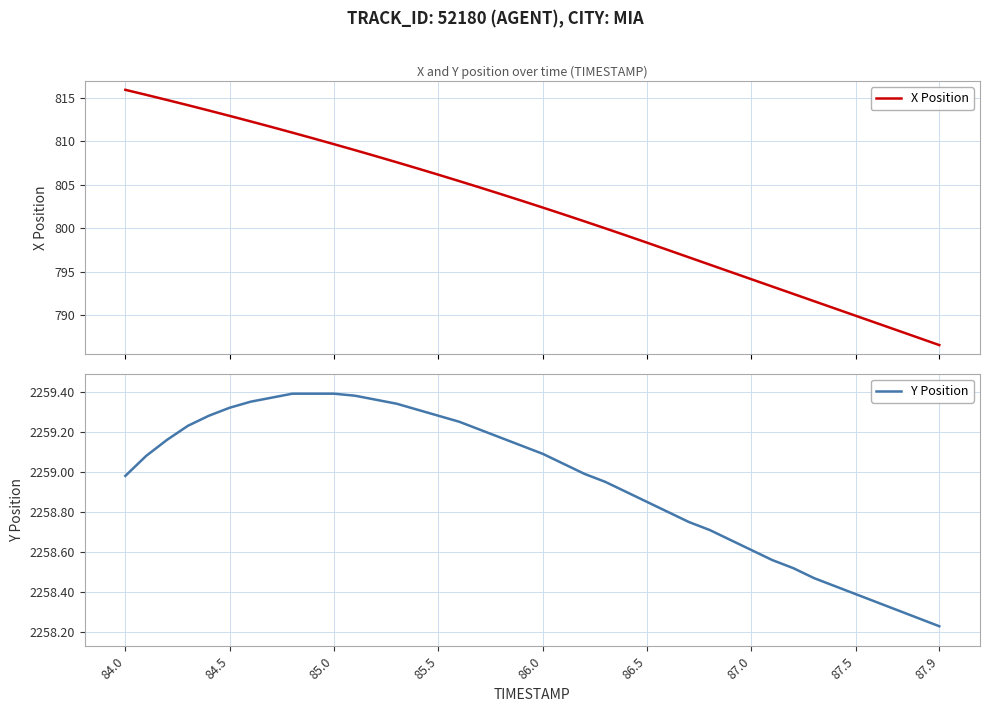

What is the lowest value of the X Position series?

786.5